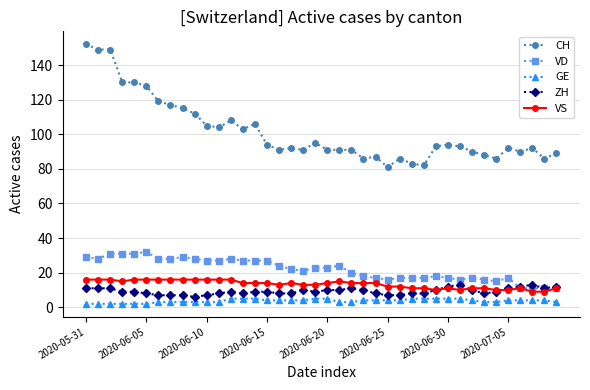

What is the value of the ZH point at the 10th from the left?

6